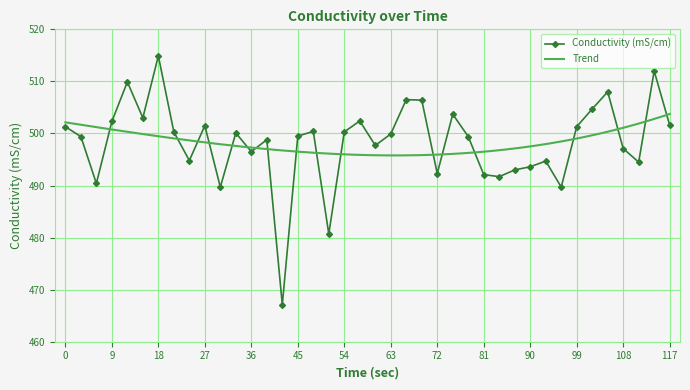

Rank the categories by value from lowest to highest.

42, 51, 30, 96, 6, 84, 81, 72, 87, 90, 111, 93, 24, 36, 108, 60, 39, 3, 78, 45, 63, 33, 21, 54, 48, 0, 99, 27, 117, 9, 57, 15, 75, 102, 69, 66, 105, 12, 114, 18